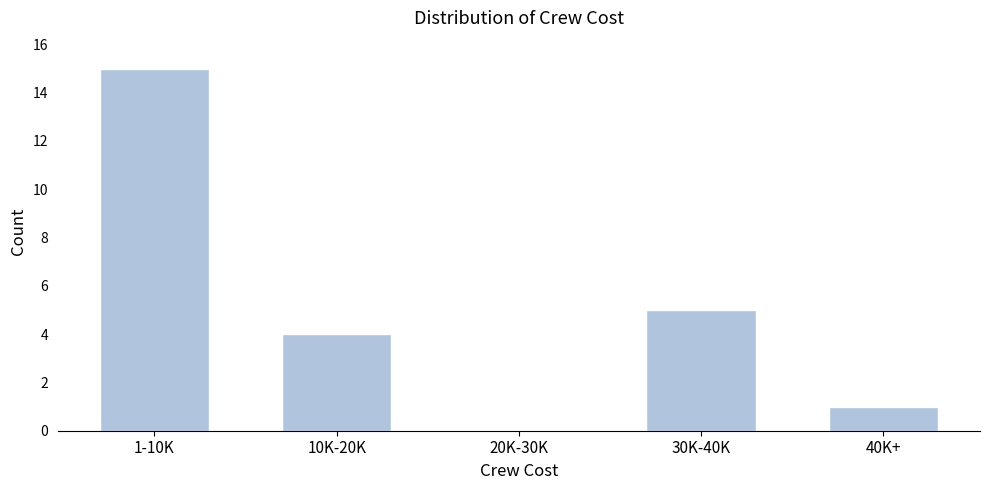

Reading left to right, what are all the values shown in this chart?

1-10K=15	10K-20K=4	20K-30K=0	30K-40K=5	40K+=1